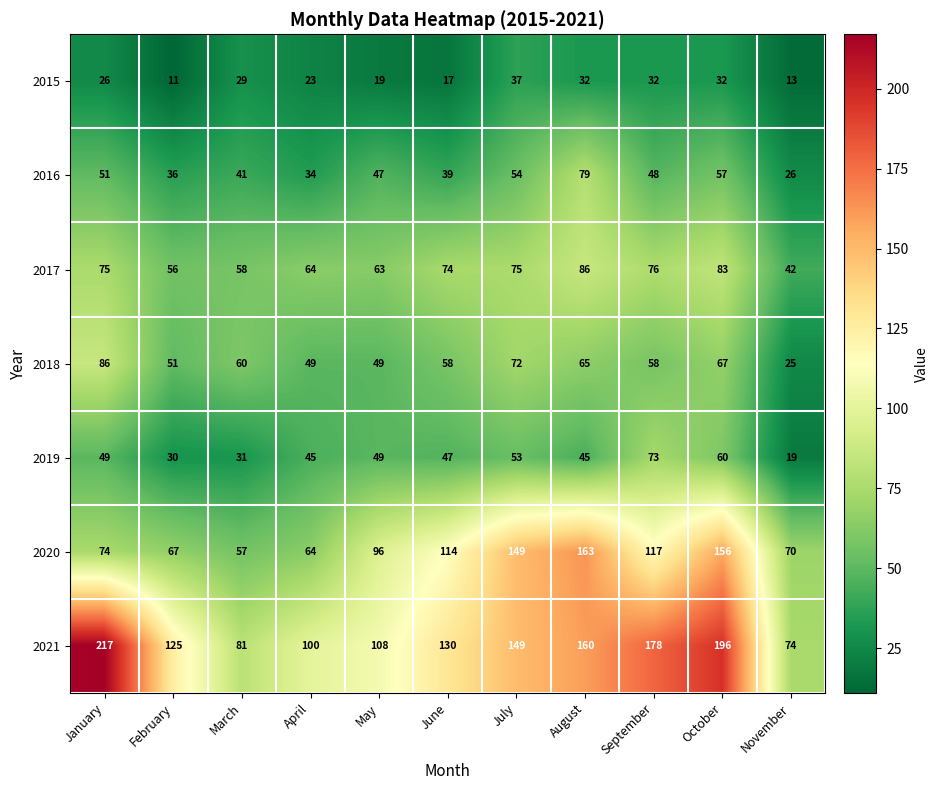

What is the difference between the 2016 values at October and July?

3